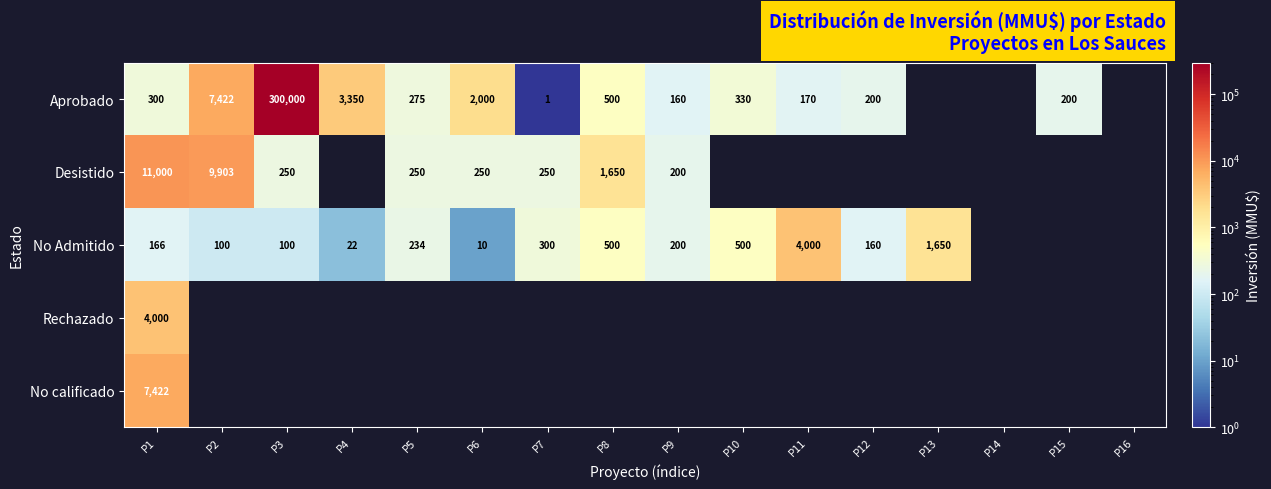

The Desistido series shows 9903 at P2. True or false?

True